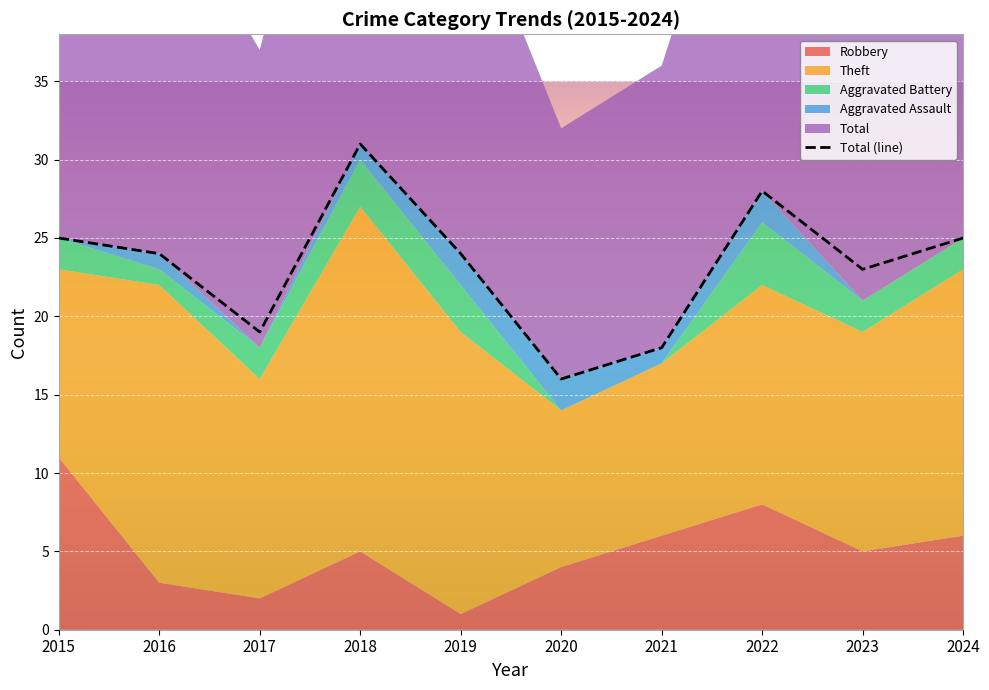

Which label corresponds to the smallest value in the chart?

2020